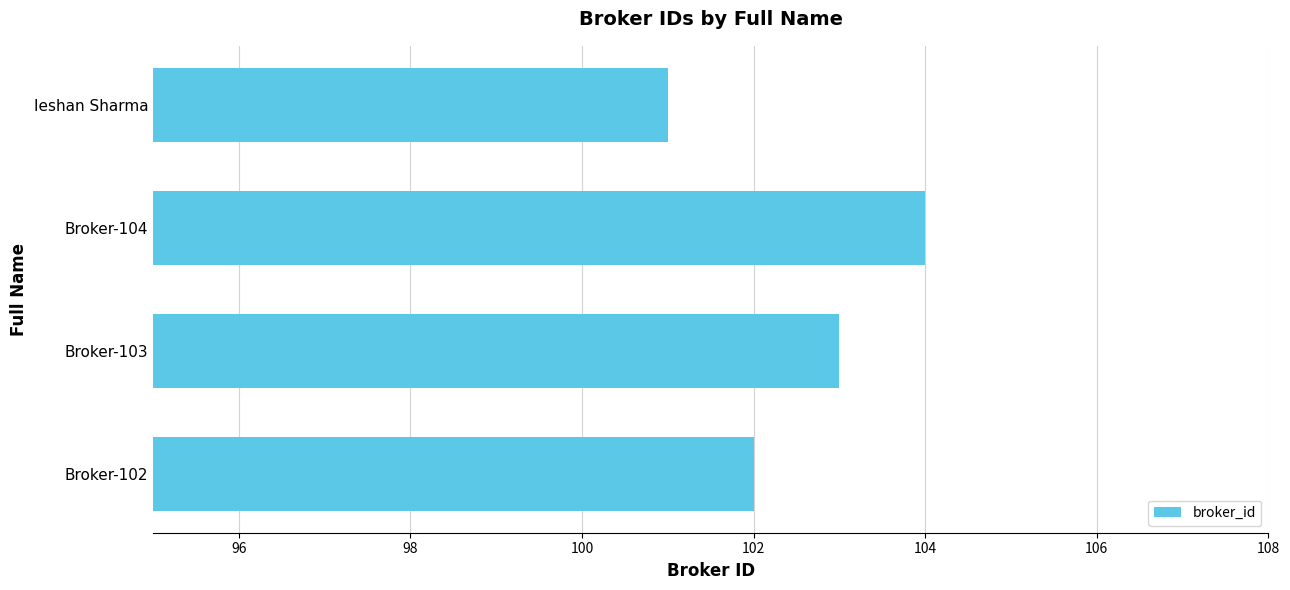

What is the sum of all values?

410